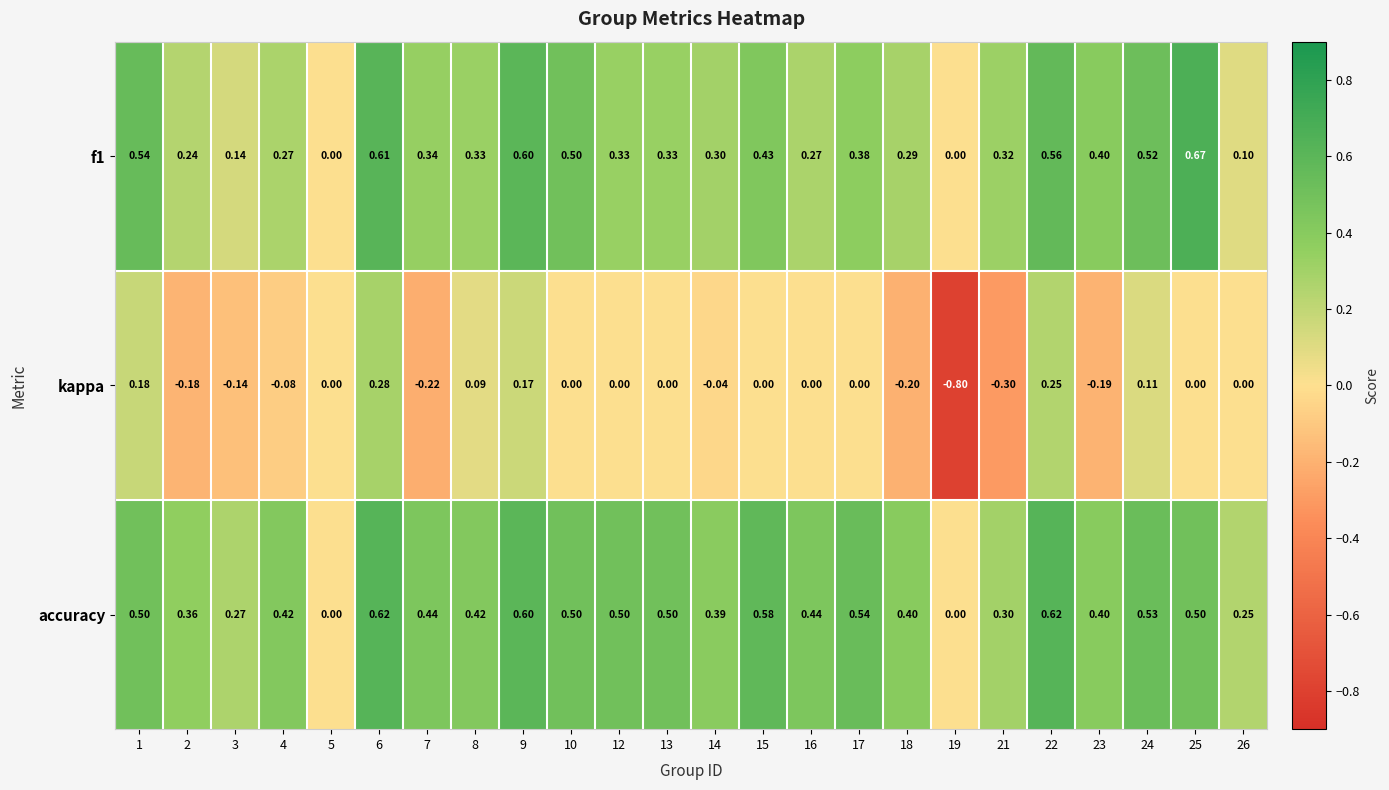

At 8, list the series in order from smallest to largest.

kappa, f1, accuracy